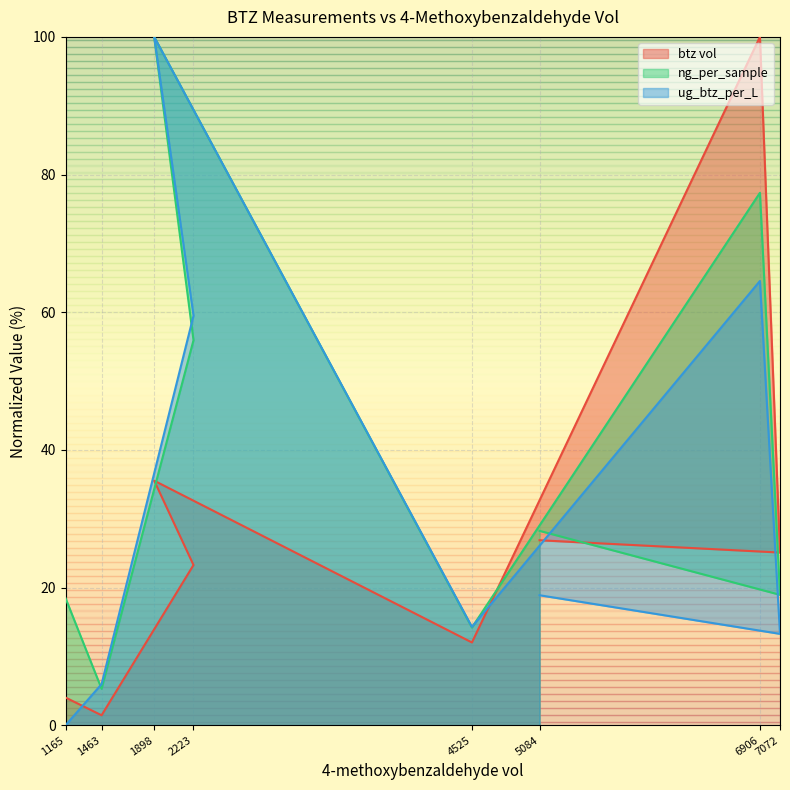

Reading left to right, what are all the values shown in this chart?

btz vol: 26.9	25.1	100.0	12.0	35.5	23.3	1.5	4.0
ng_per_sample: 28.2	19.0	77.3	14.2	100.0	55.9	5.3	18.5
ug_btz_per_L: 18.9	13.3	64.5	14.3	100.0	59.5	6.0	0.0